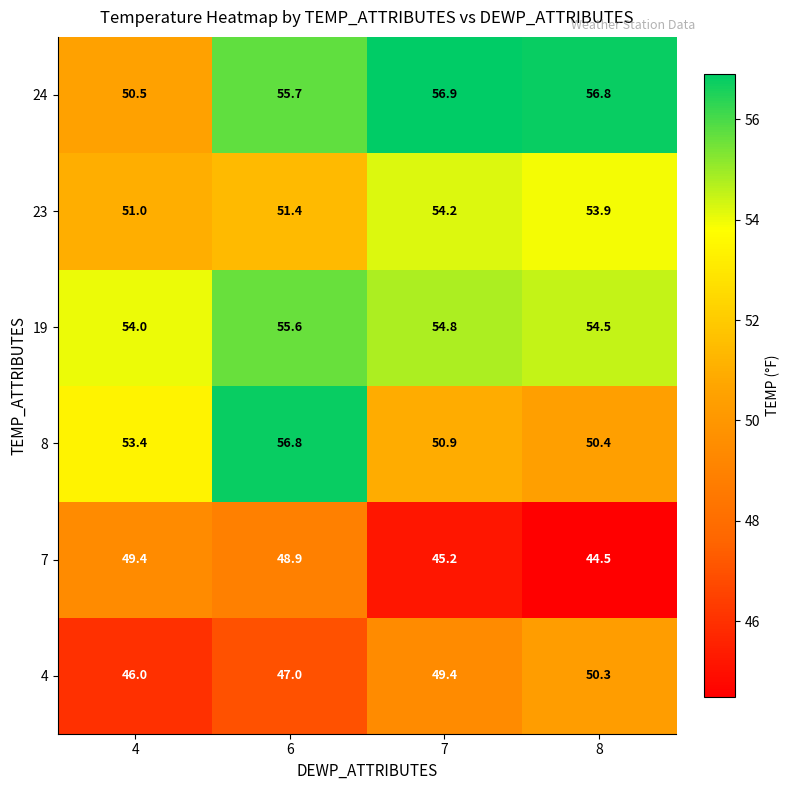

Reading left to right, list all the values displayed in this chart.

24: 4=50.5	6=55.7	7=56.9	8=56.8
23: 4=51.0	6=51.4	7=54.2	8=53.9
19: 4=54.0	6=55.6	7=54.8	8=54.5
8: 4=53.4	6=56.8	7=50.9	8=50.4
7: 4=49.4	6=48.9	7=45.2	8=44.5
4: 4=46.0	6=47.0	7=49.4	8=50.3